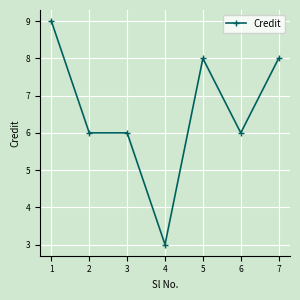

What is the value of the 5th point from the left?

8